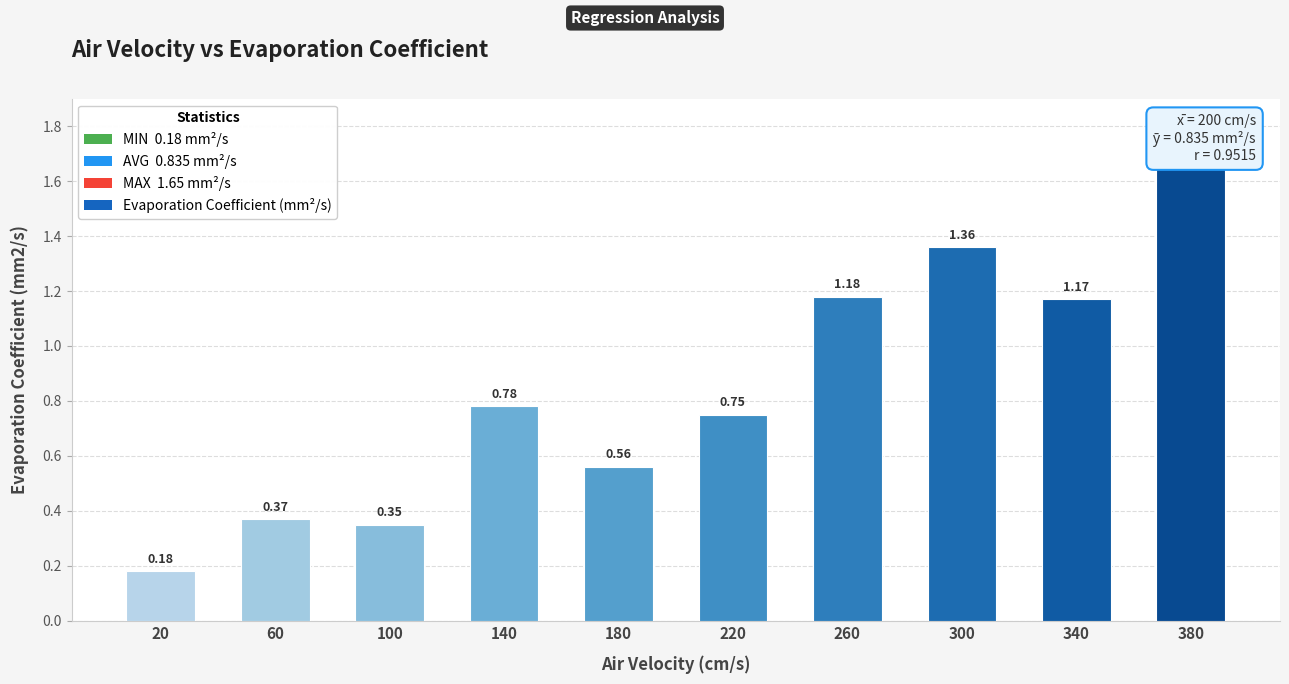

What is the difference between the maximum and second lowest values?

1.3